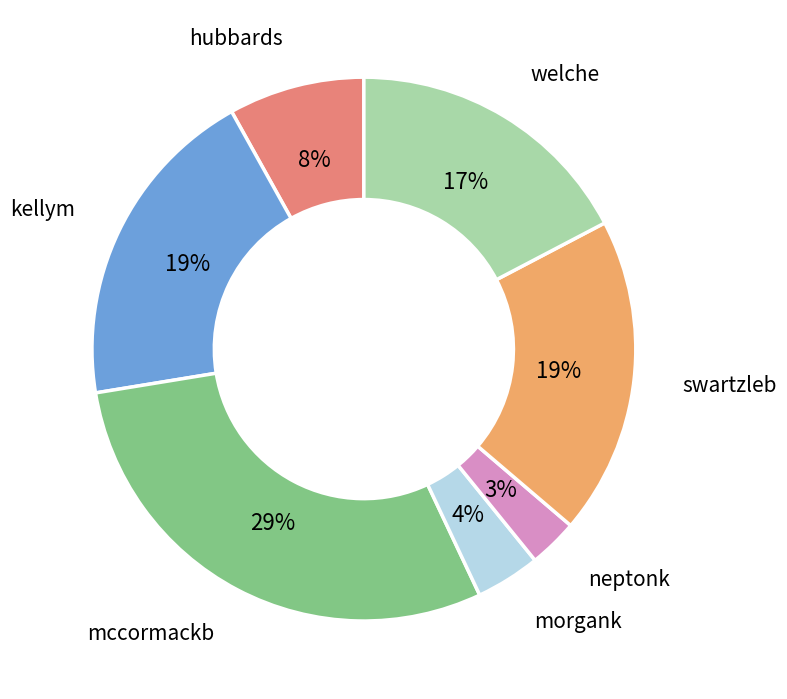

What is the ratio of the value at hubbards to the value at welche?

0.5